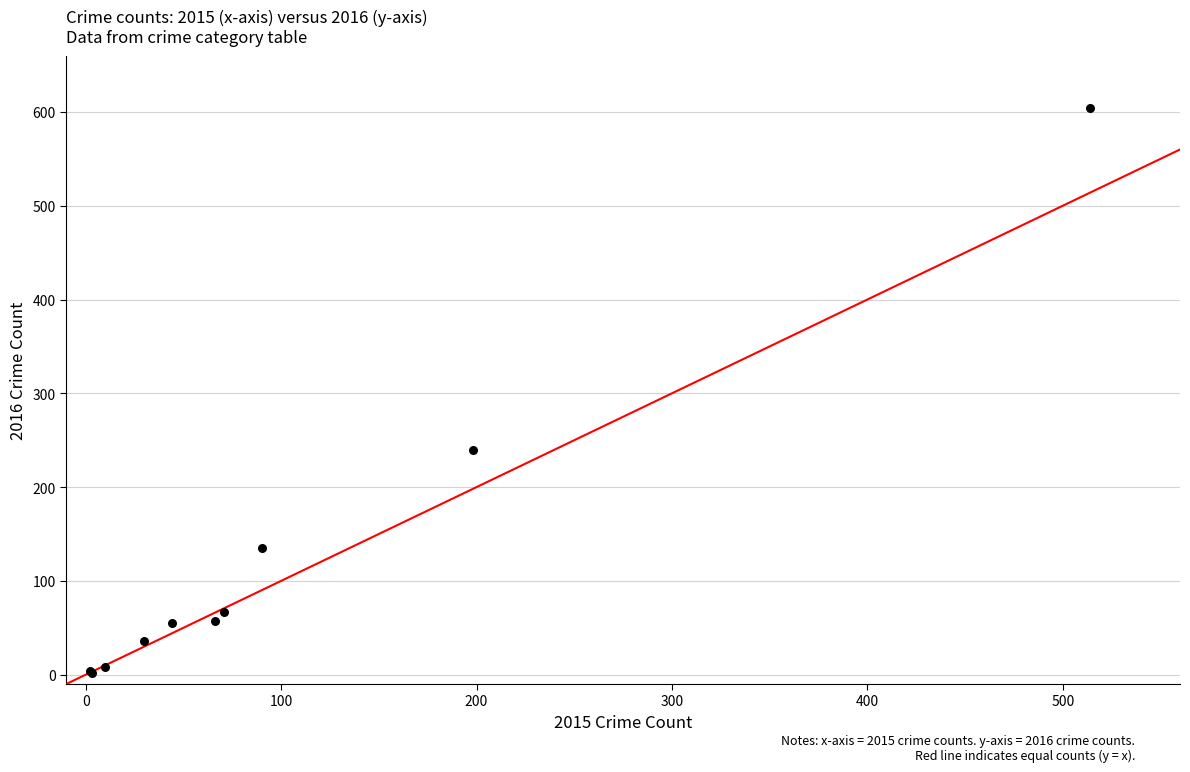

What Y value in the scatter plot is closest to 303?

240